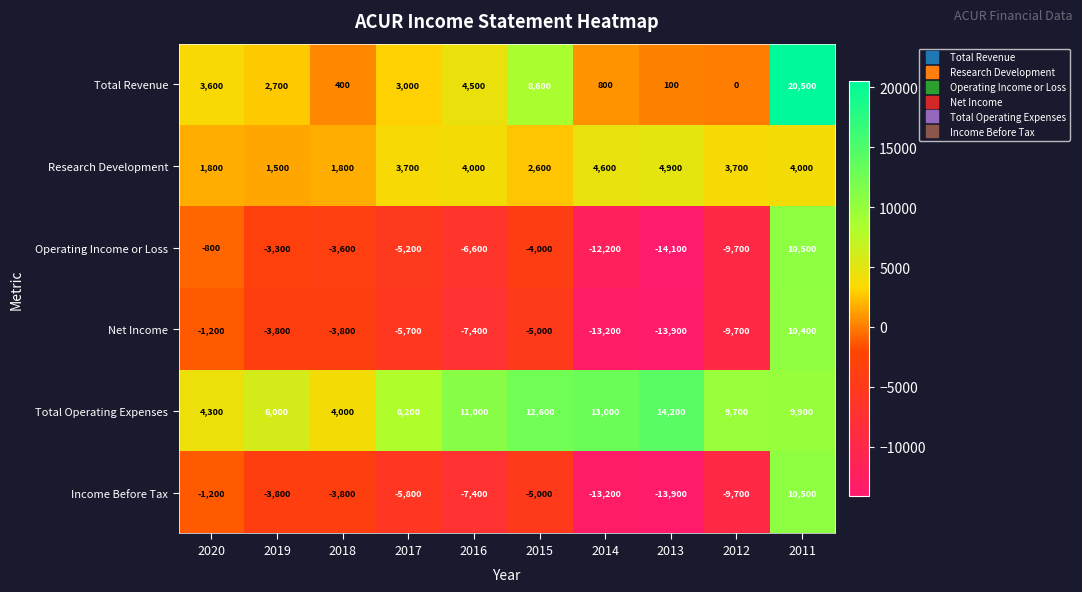

How many data points does each series have?

10